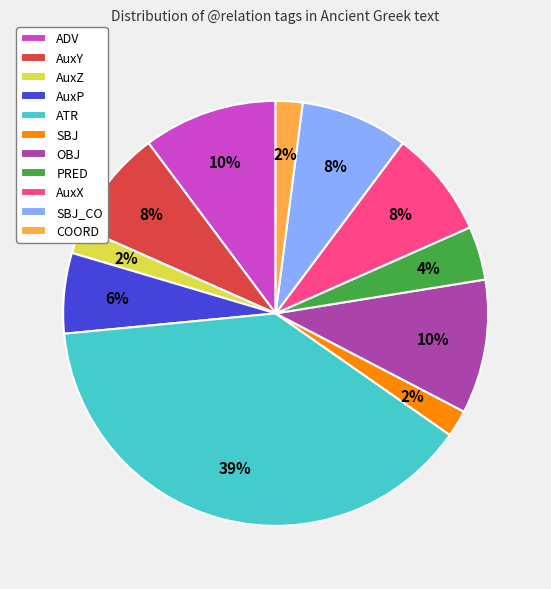

To the nearest percent, what percentage of the pie is SBJ?

2%